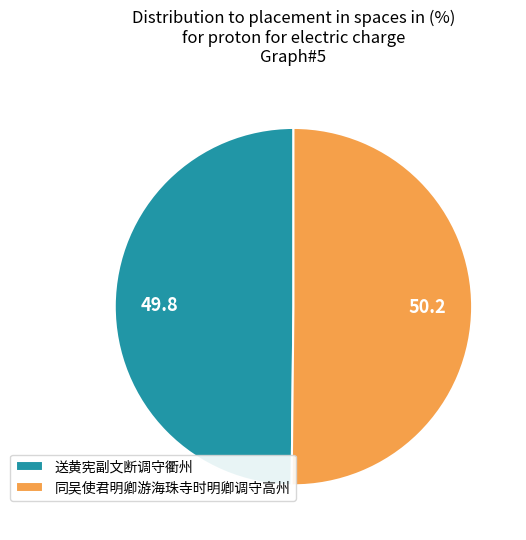

Count the number of slices in the pie.

2